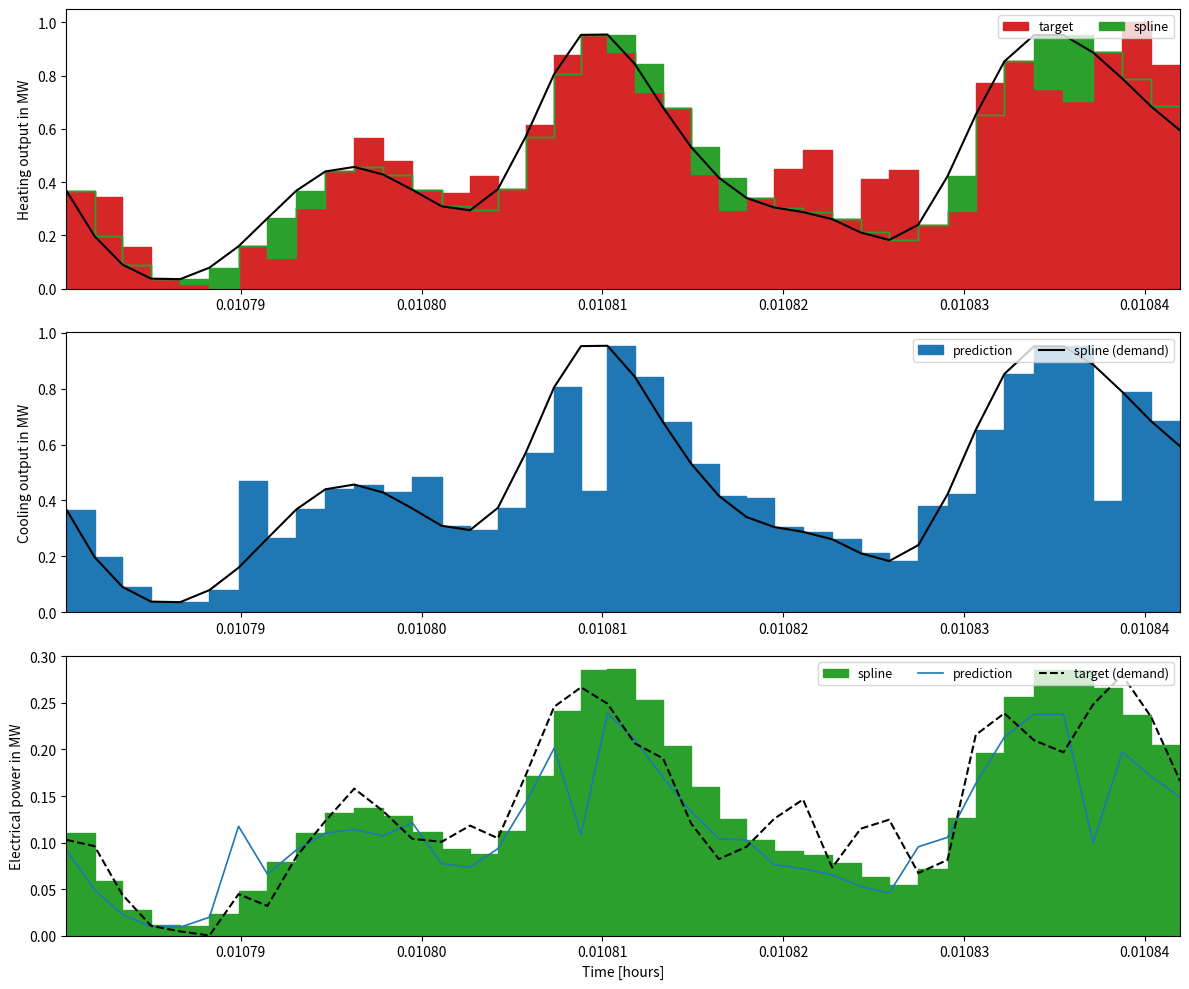

Reading left to right, transcribe all the data shown in this chart.

spline (demand): 0.4	0.2	0.1	0.0	0.0	0.1	0.2	0.3	0.4	0.4	0.5	0.4	0.4	0.3	0.3	0.4	0.6	0.8	1.0	1.0	0.8	0.7	0.5	0.4	0.3	0.3	0.3	0.3	0.2	0.2	0.2	0.4	0.7	0.9	1.0	1.0	0.9	0.8	0.7	0.6
prediction: 0.1	0.0	0.0	0.0	0.0	0.0	0.1	0.1	0.1	0.1	0.1	0.1	0.1	0.1	0.1	0.1	0.1	0.2	0.1	0.2	0.2	0.2	0.1	0.1	0.1	0.1	0.1	0.1	0.1	0.0	0.1	0.1	0.2	0.2	0.2	0.2	0.1	0.2	0.2	0.1
target (demand): 0.1	0.1	0.0	0.0	0.0	0.0	0.0	0.0	0.1	0.1	0.2	0.1	0.1	0.1	0.1	0.1	0.2	0.2	0.3	0.2	0.2	0.2	0.1	0.1	0.1	0.1	0.1	0.1	0.1	0.1	0.1	0.1	0.2	0.2	0.2	0.2	0.2	0.3	0.2	0.2